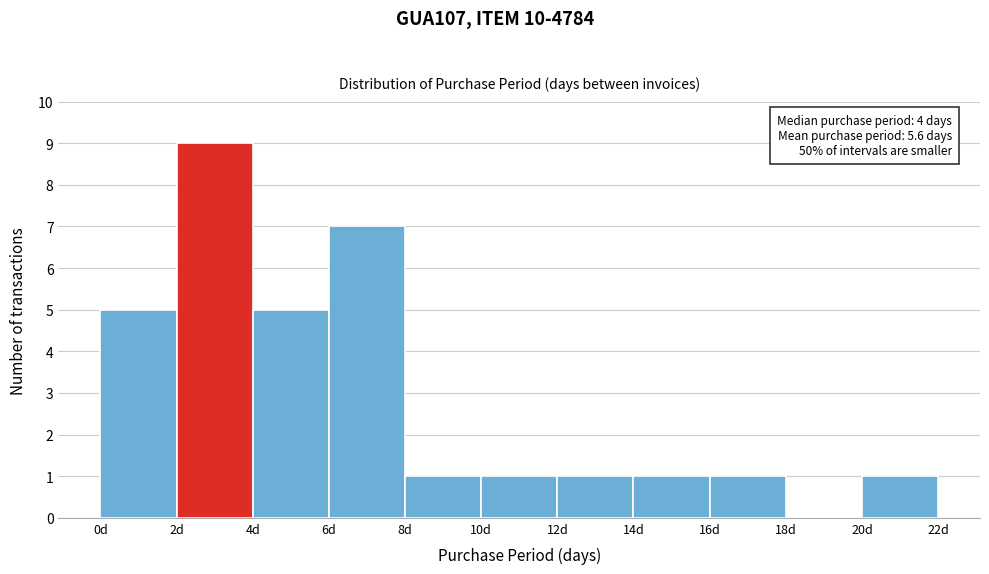

Over which range of the x-axis is the bar tallest?

2 to 4